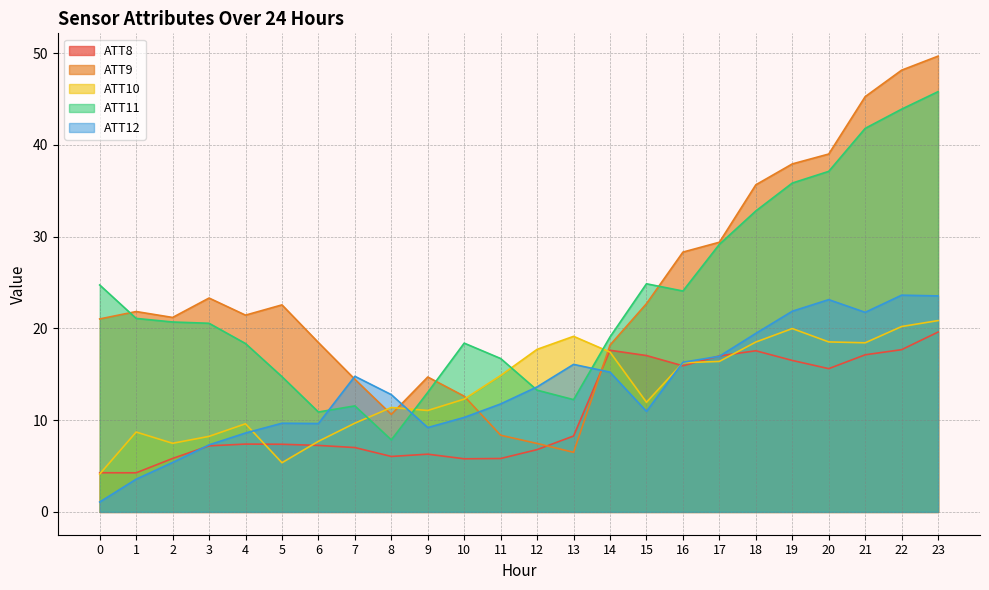

What is the average value of the ATT8 series?

10.9